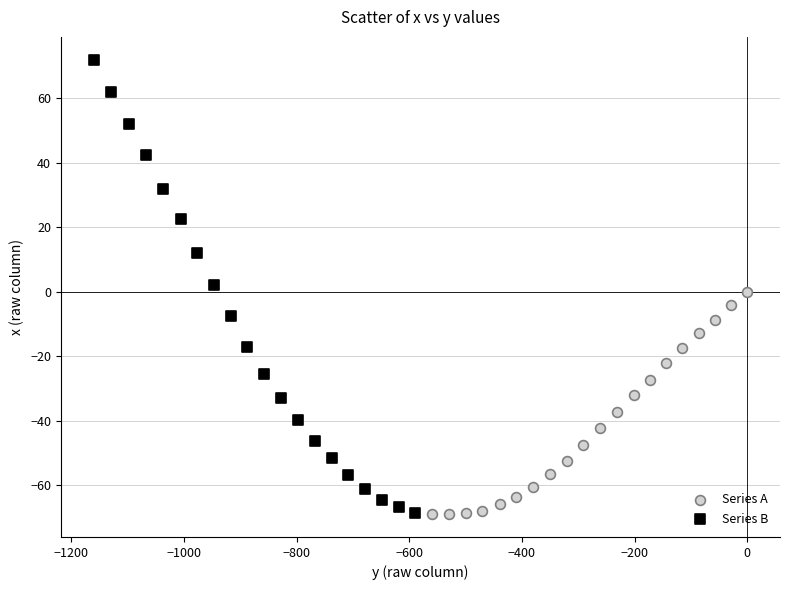

Which series has the largest Y range (max minus min)?

Series B